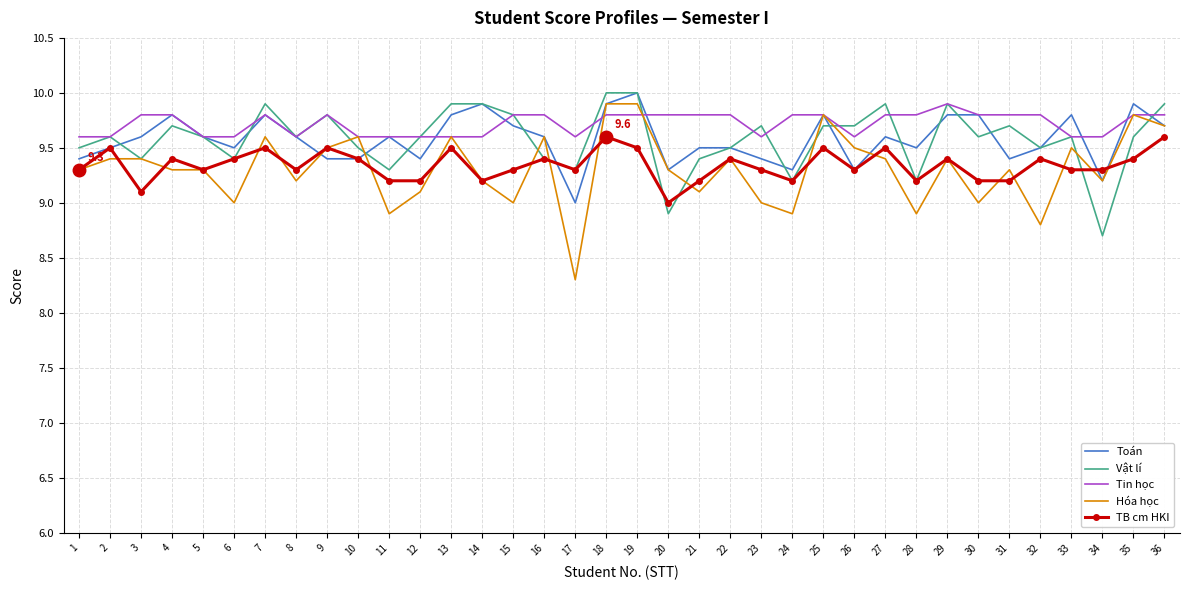

Which series changed the most between 9 and 22?

Vật lí